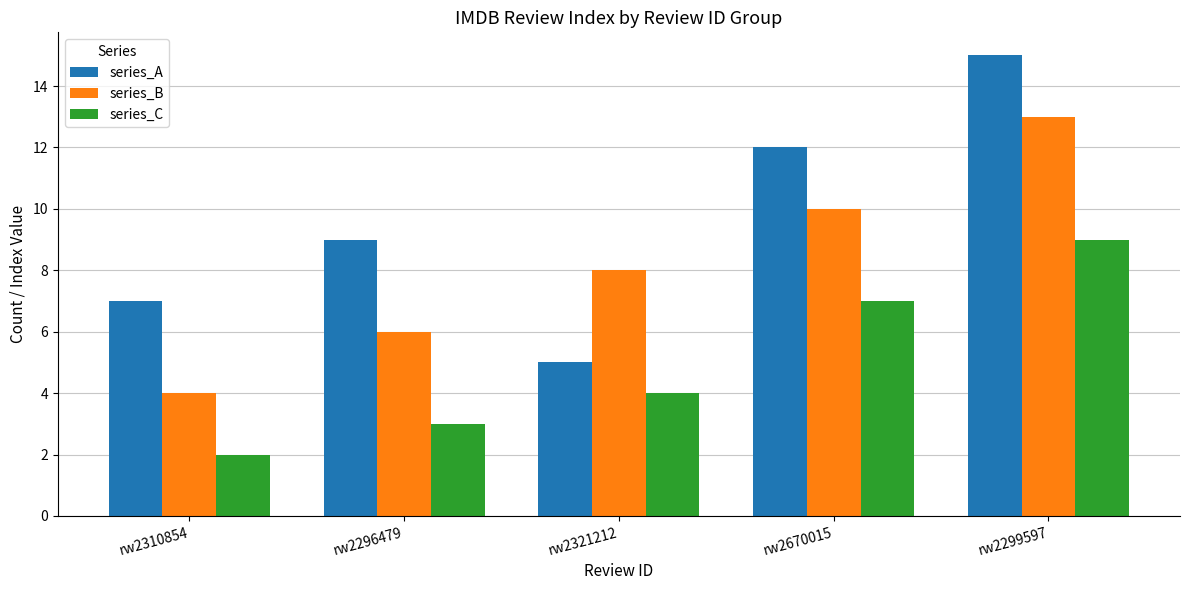

At which label is series_C closest to 5?

rw2321212